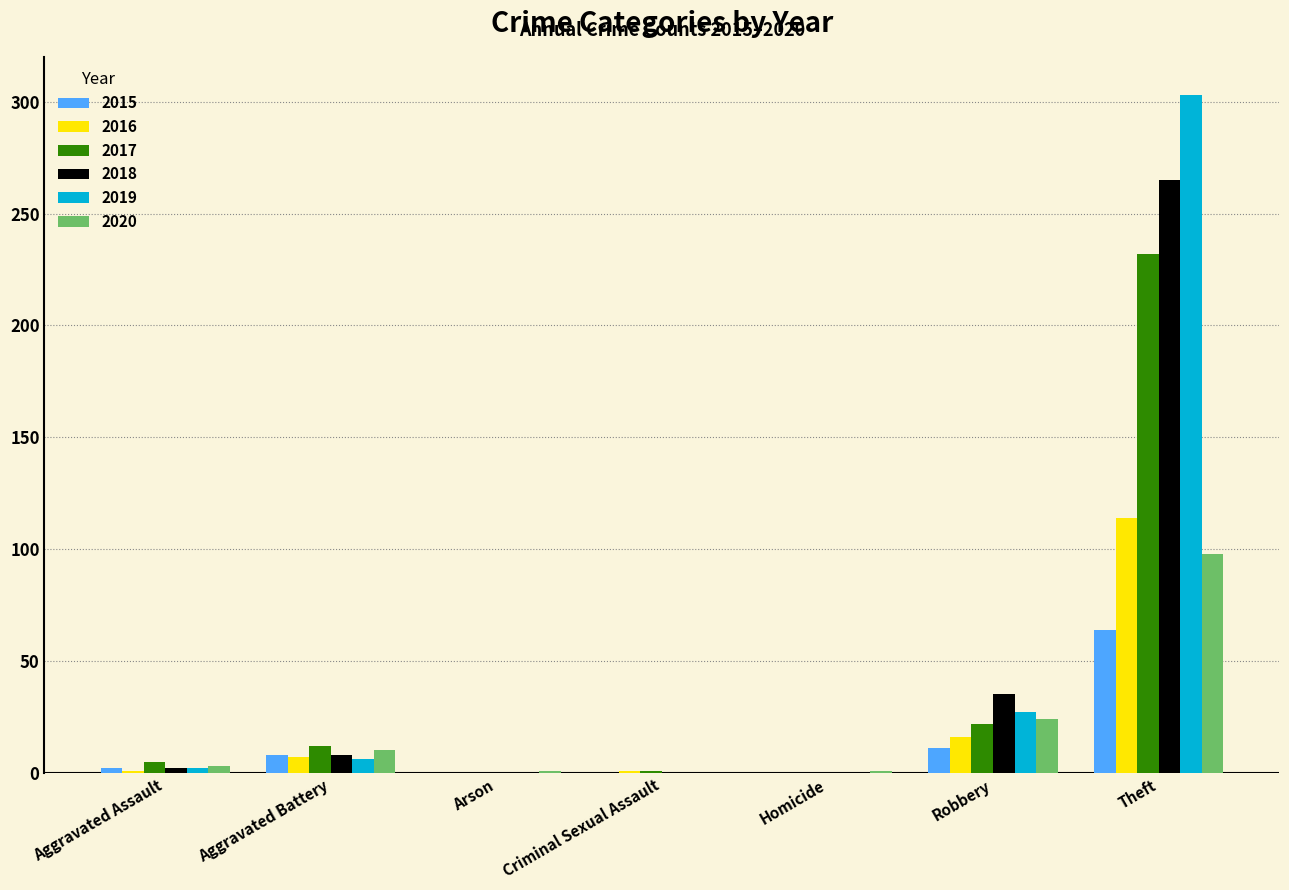

The value of 2017 at Robbery is 22. True or false?

True